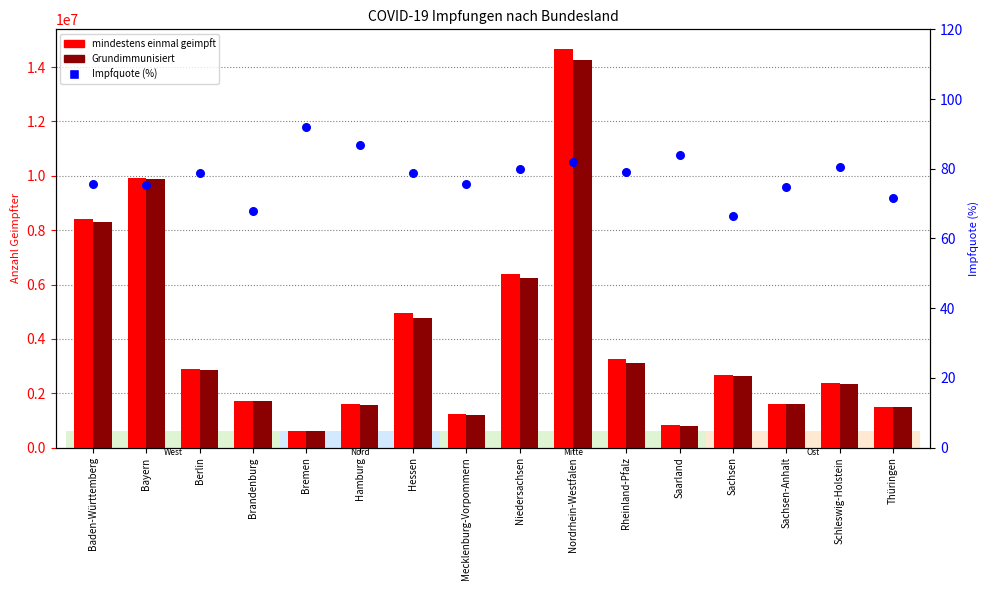

What is the total value across all series at Mecklenburg-Vorpommern?

2422982.6